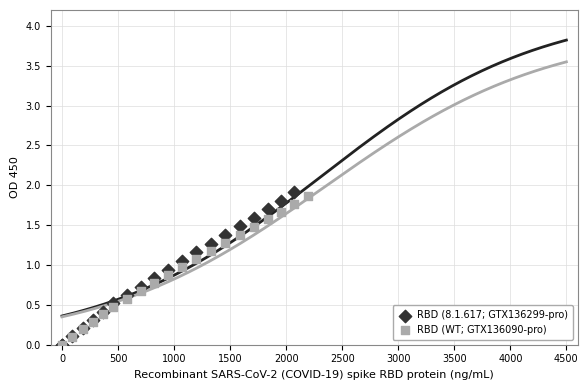

Which series has the largest Y range (max minus min)?

RBD (8.1.617; GTX136299-pro)